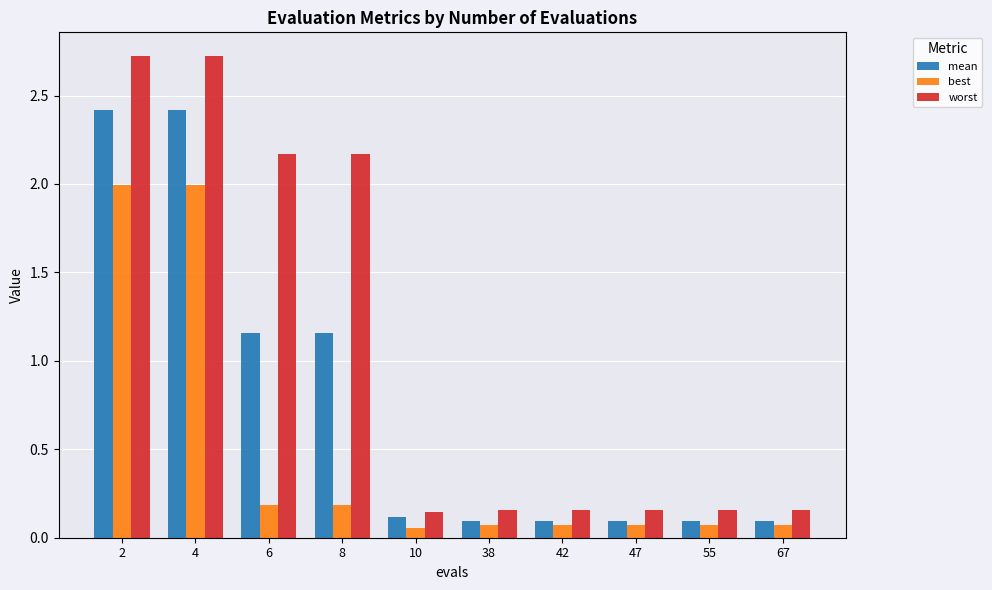

What is the average value of the mean series?

0.8